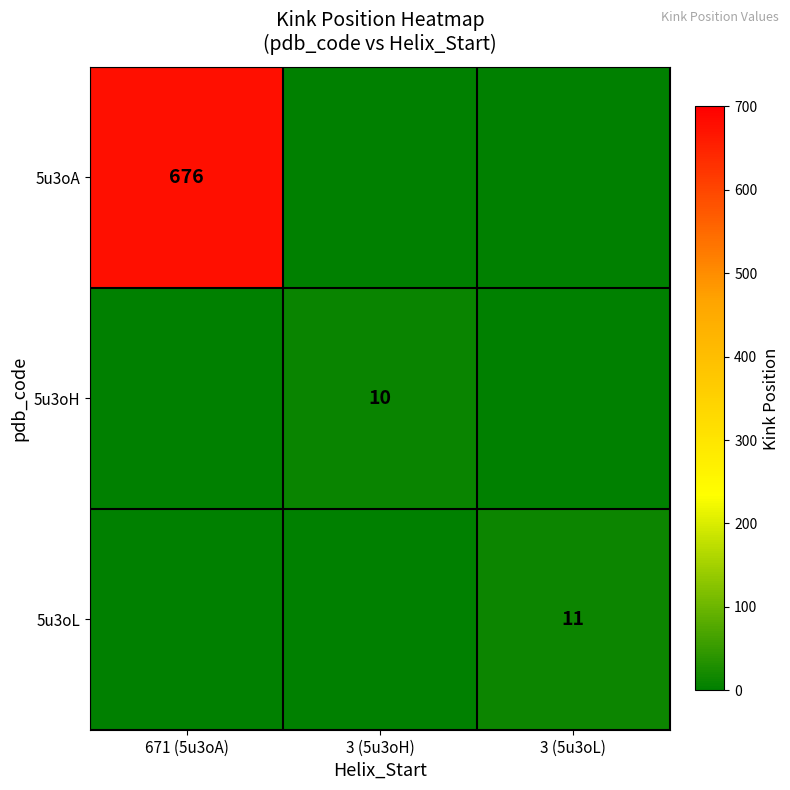

The 5u3oA series shows 1024 at 671 (5u3oA). True or false?

False